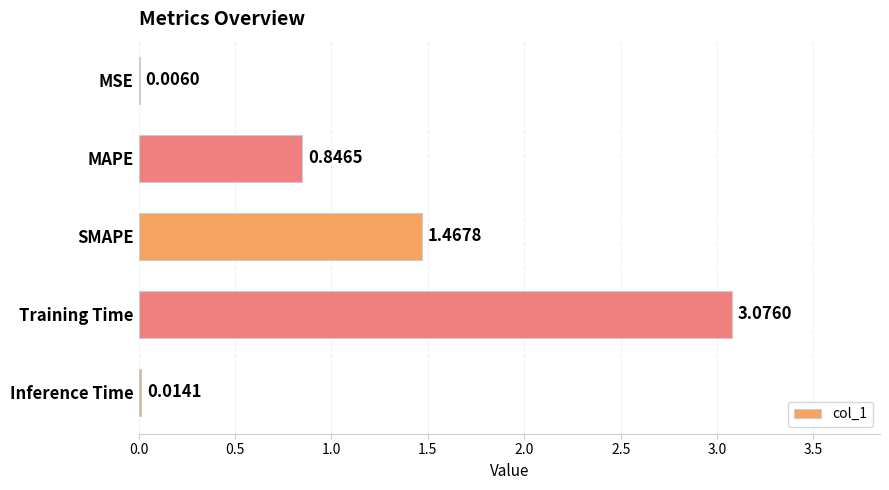

What is the sum of all values?

5.4